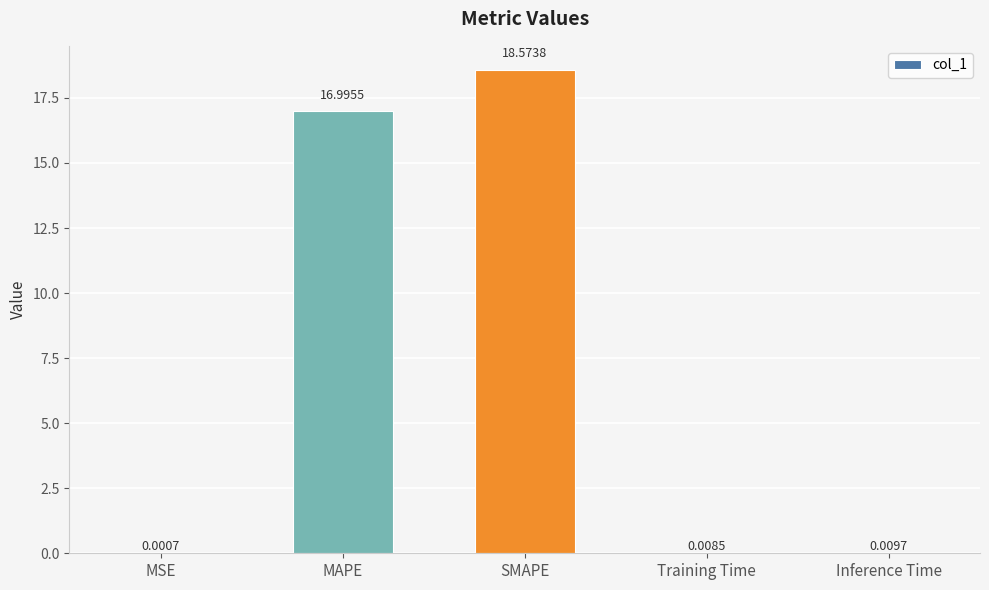

What is the greatest value displayed?

18.6